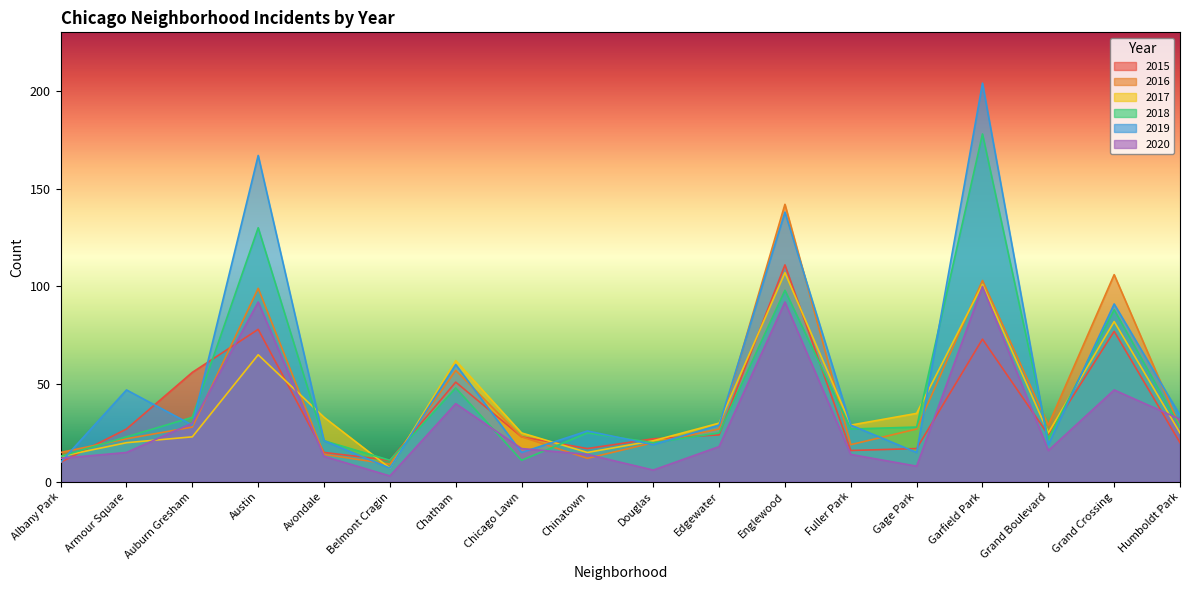

In 2017, how many points are higher than both neighbors (excluding endpoints)?

5